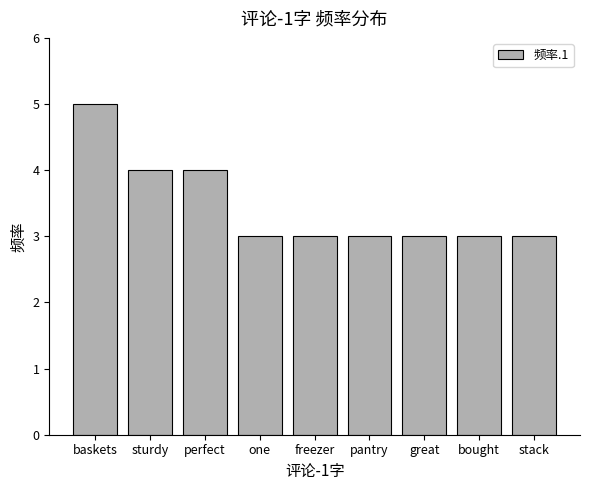

What is the value of the 6th bar from the left?

3